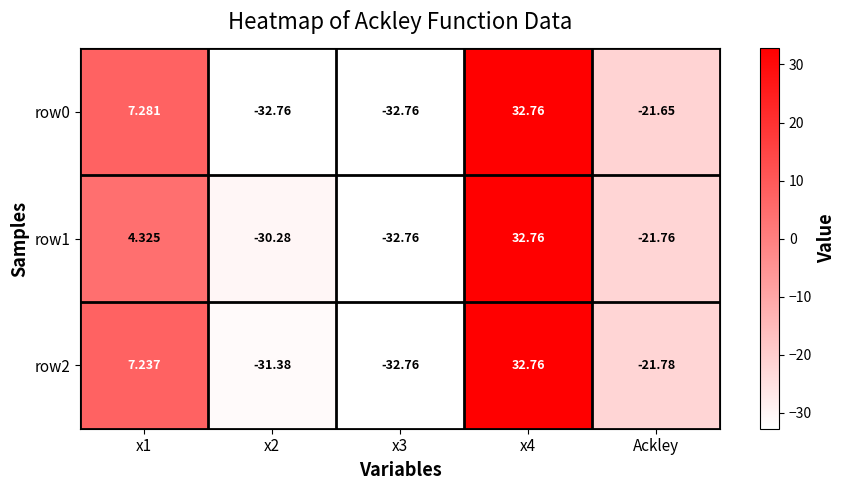

Rank the series by their average value, from lowest to highest.

row1, row0, row2